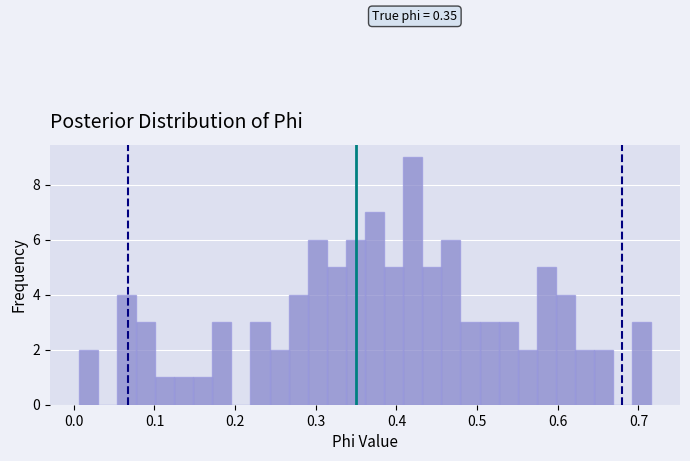

Around what value on the x-axis is the tallest bar? Give the approximate position of its centre, as read against the axis.

0.42